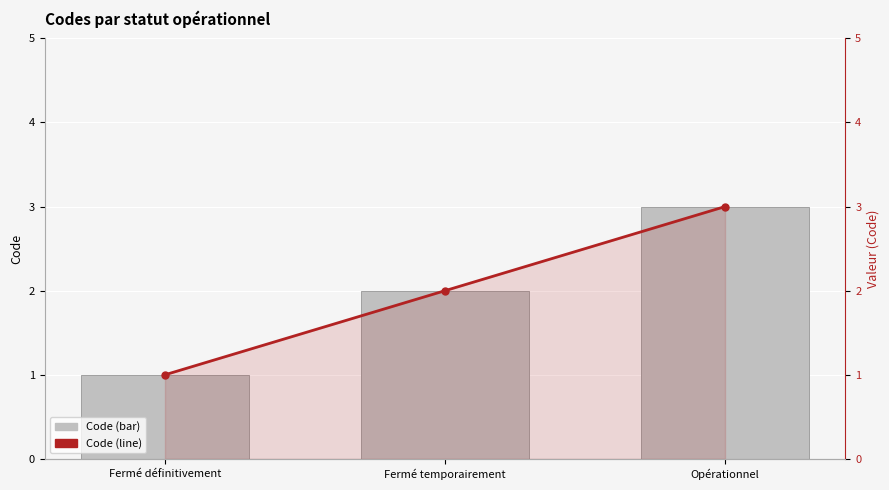

Rank the categories by Code (bar) value from highest to lowest.

Opérationnel, Fermé temporairement, Fermé définitivement